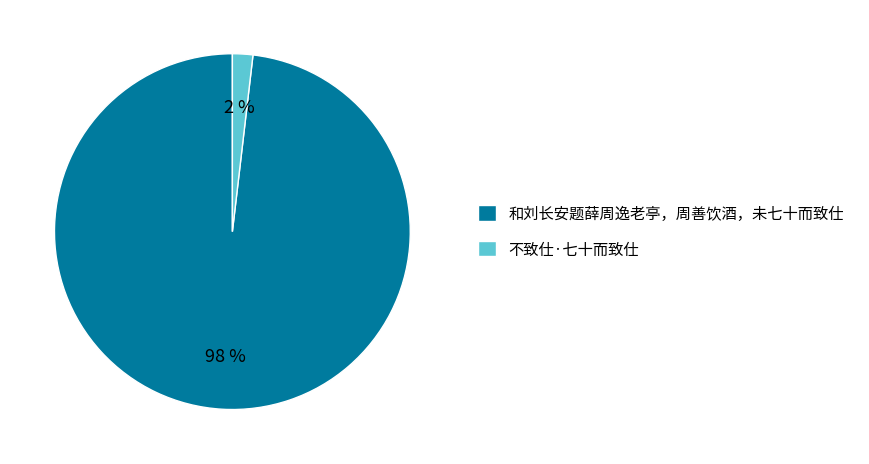

How many slices are in this pie chart?

2